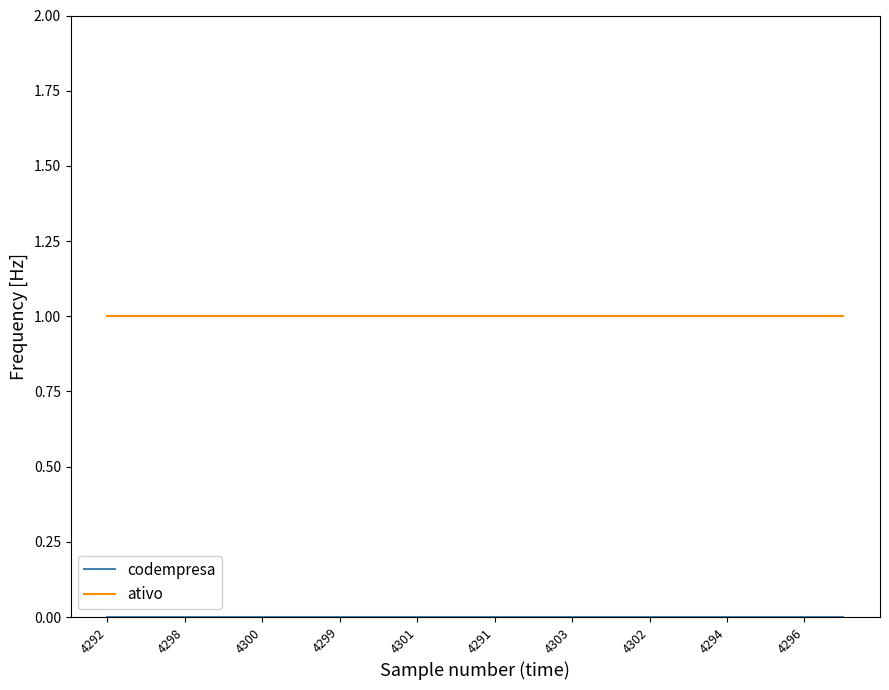

What is the average value of the ativo series?

1